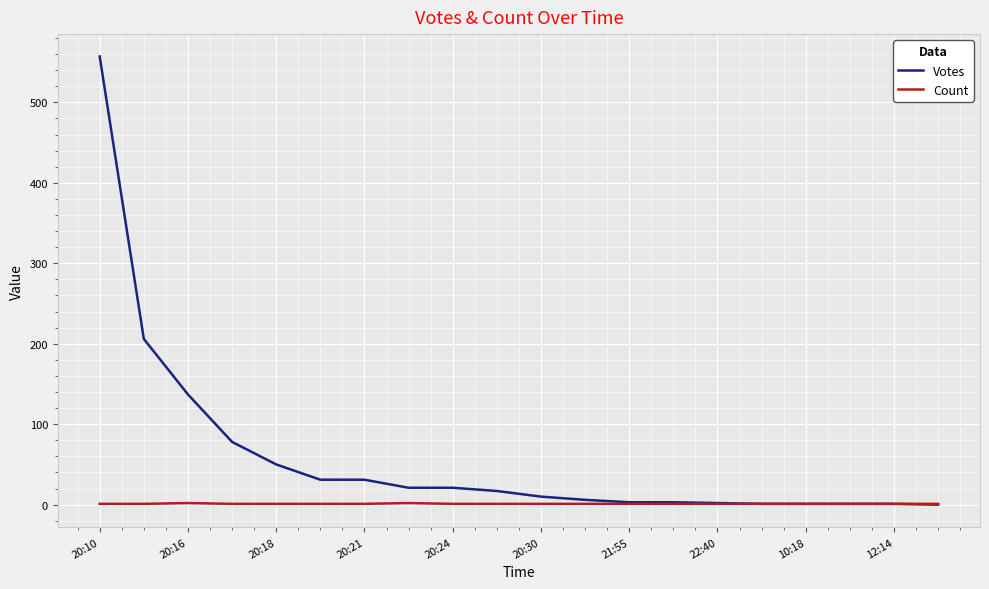

What is the maximum value shown in the chart?

557